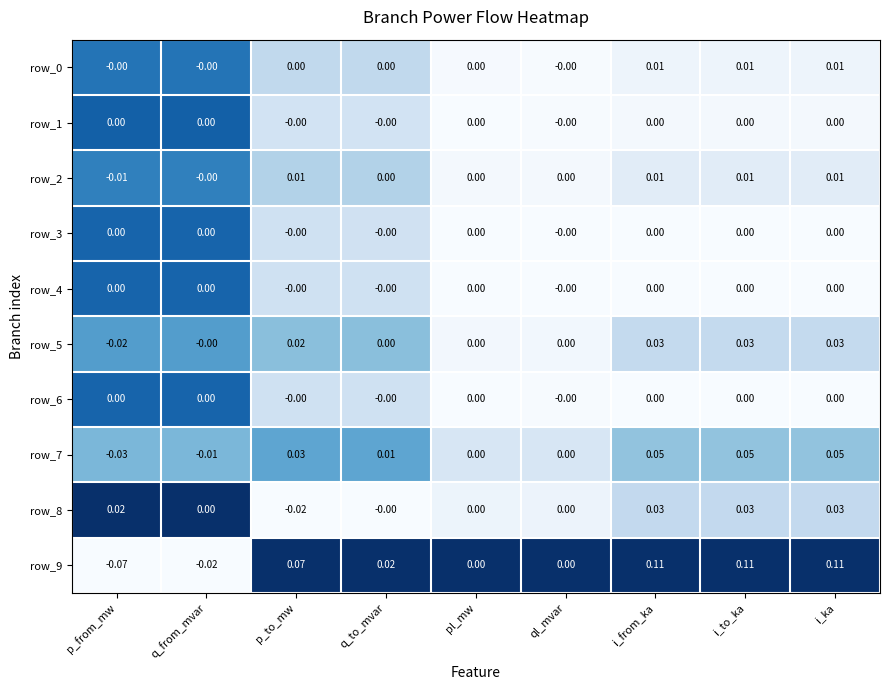

Which category has the lowest value across all series?

p_from_mw